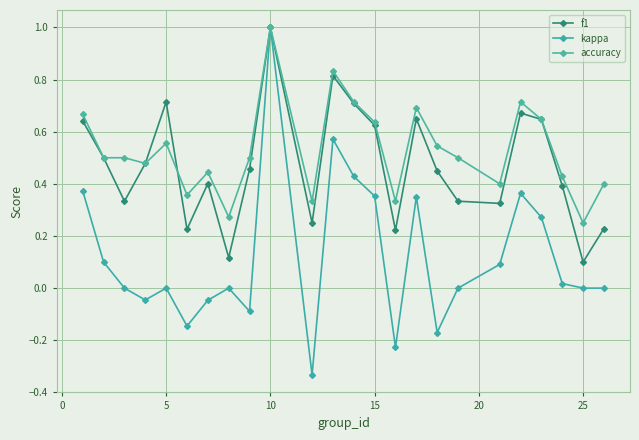

How many data points does each series have?

24